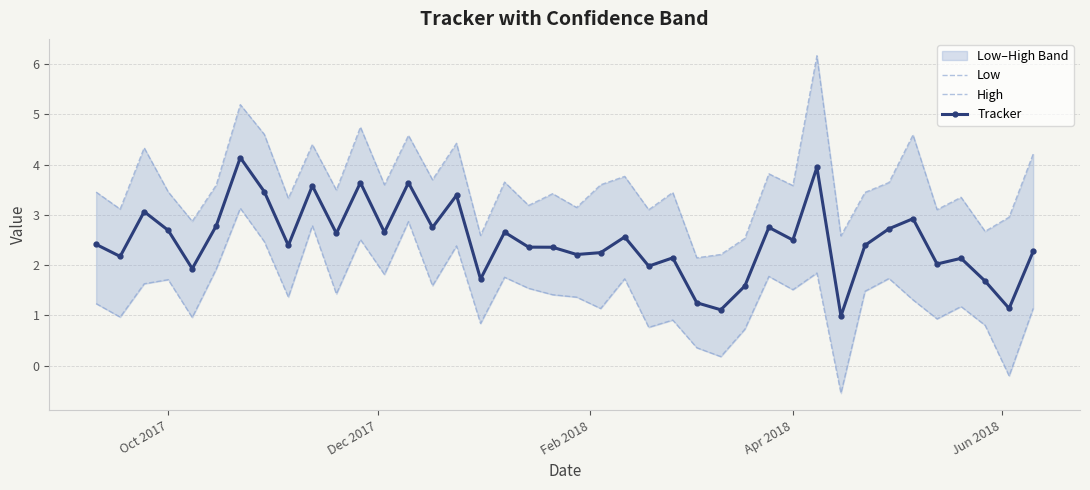

How many distinct data groups are displayed?

3